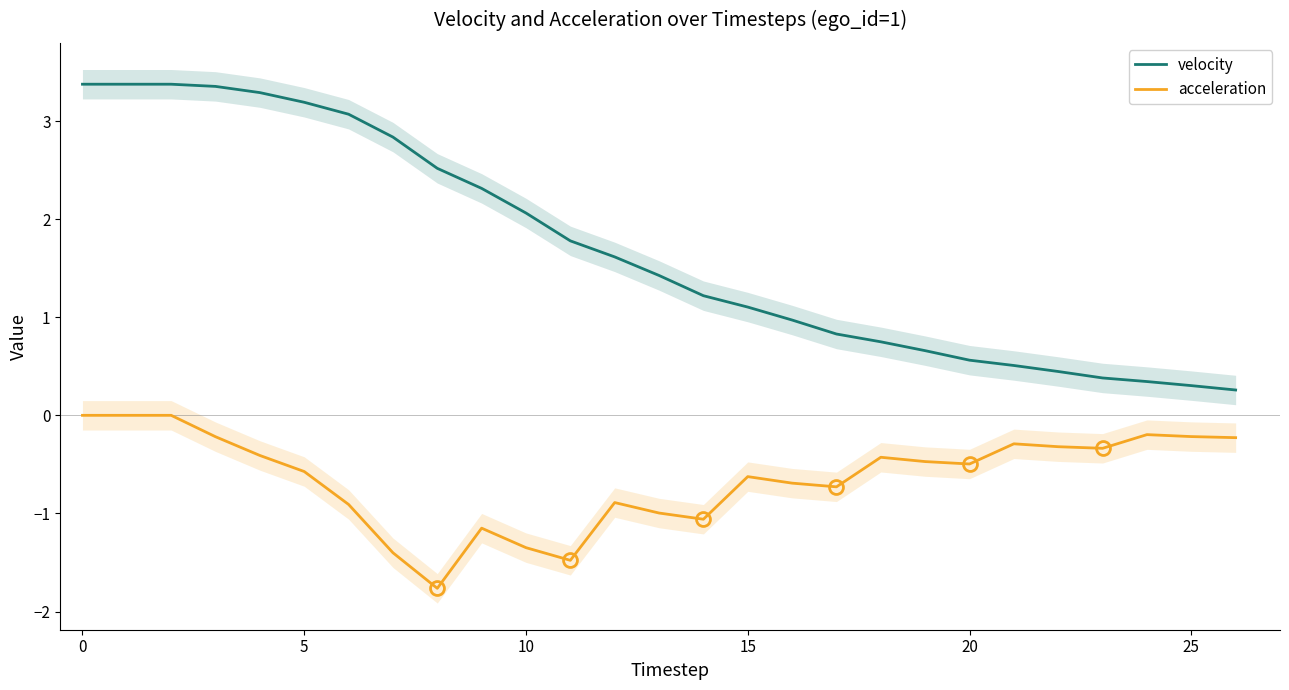

True or false: velocity and acceleration intersect in this chart.

False